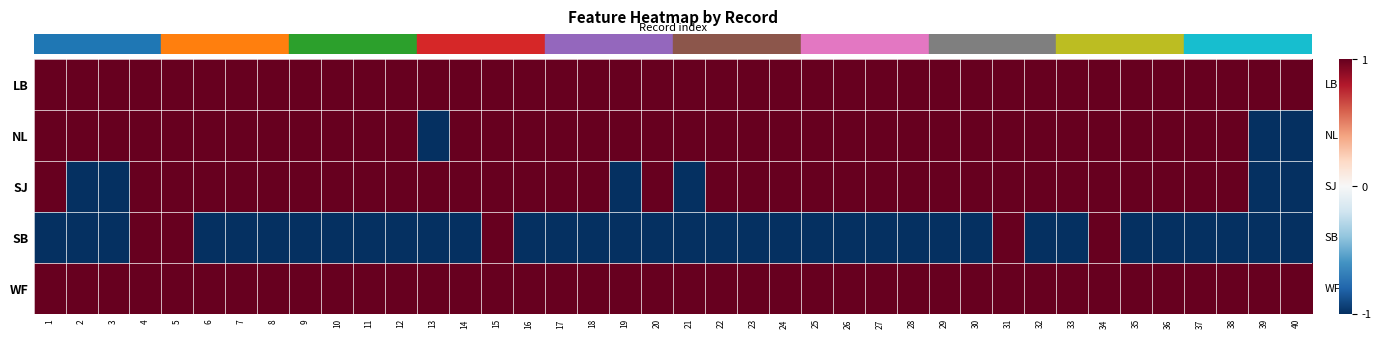

Count the number of data series in this chart.

5